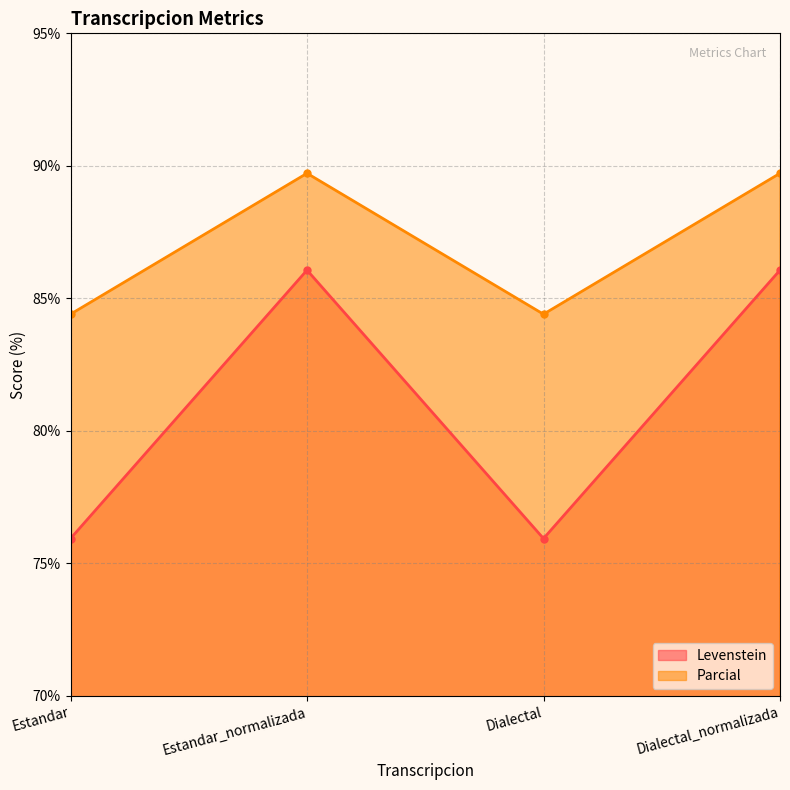

Reading left to right, what are all the values shown in this chart?

Levenstein: 75.9	86.1	75.9	86.1
Parcial: 84.4	89.7	84.4	89.7